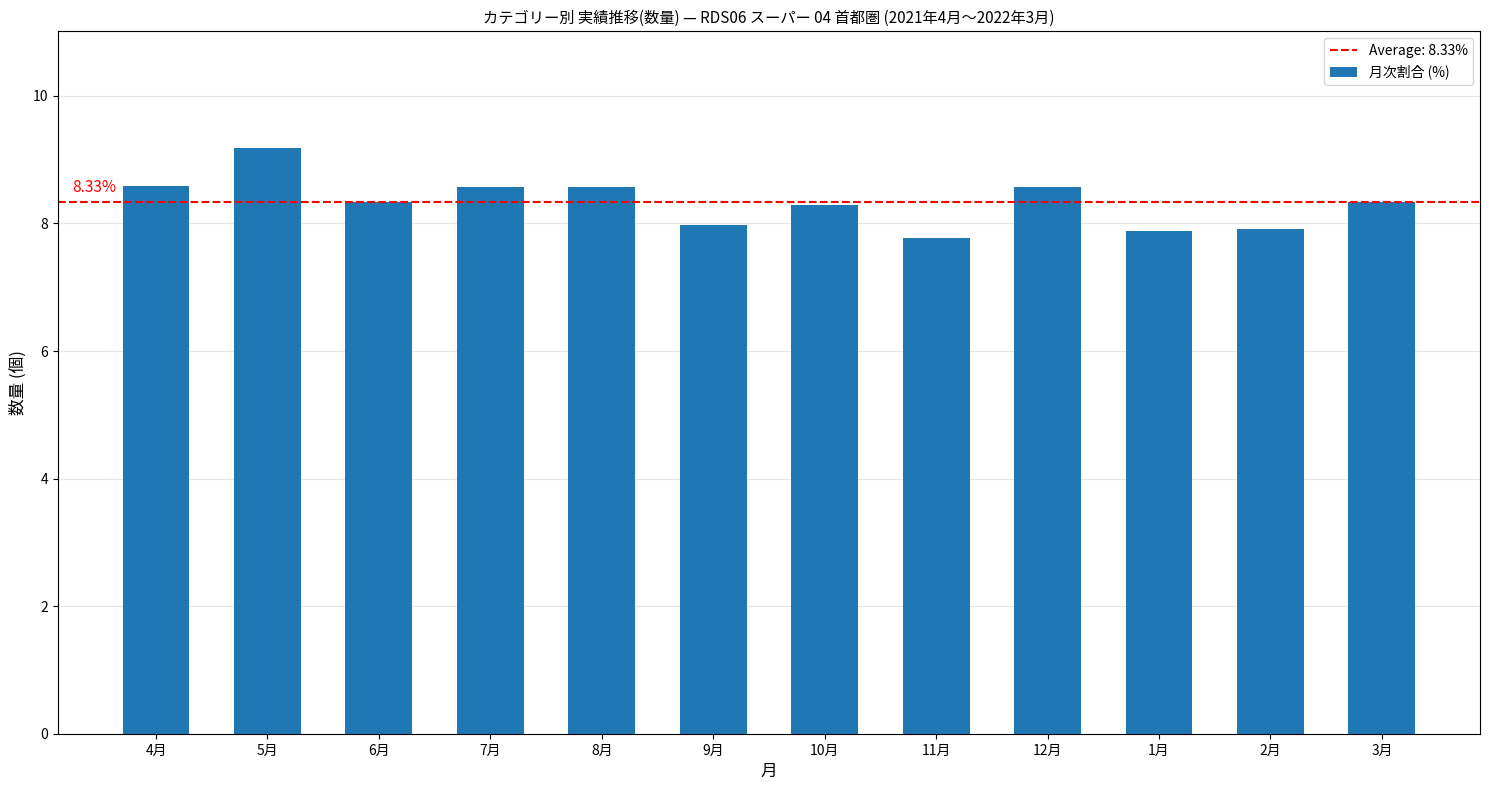

Reading left to right, list all the values displayed in this chart.

4月=8.6	5月=9.2	6月=8.3	7月=8.6	8月=8.6	9月=8.0	10月=8.3	11月=7.8	12月=8.6	1月=7.9	2月=7.9	3月=8.3